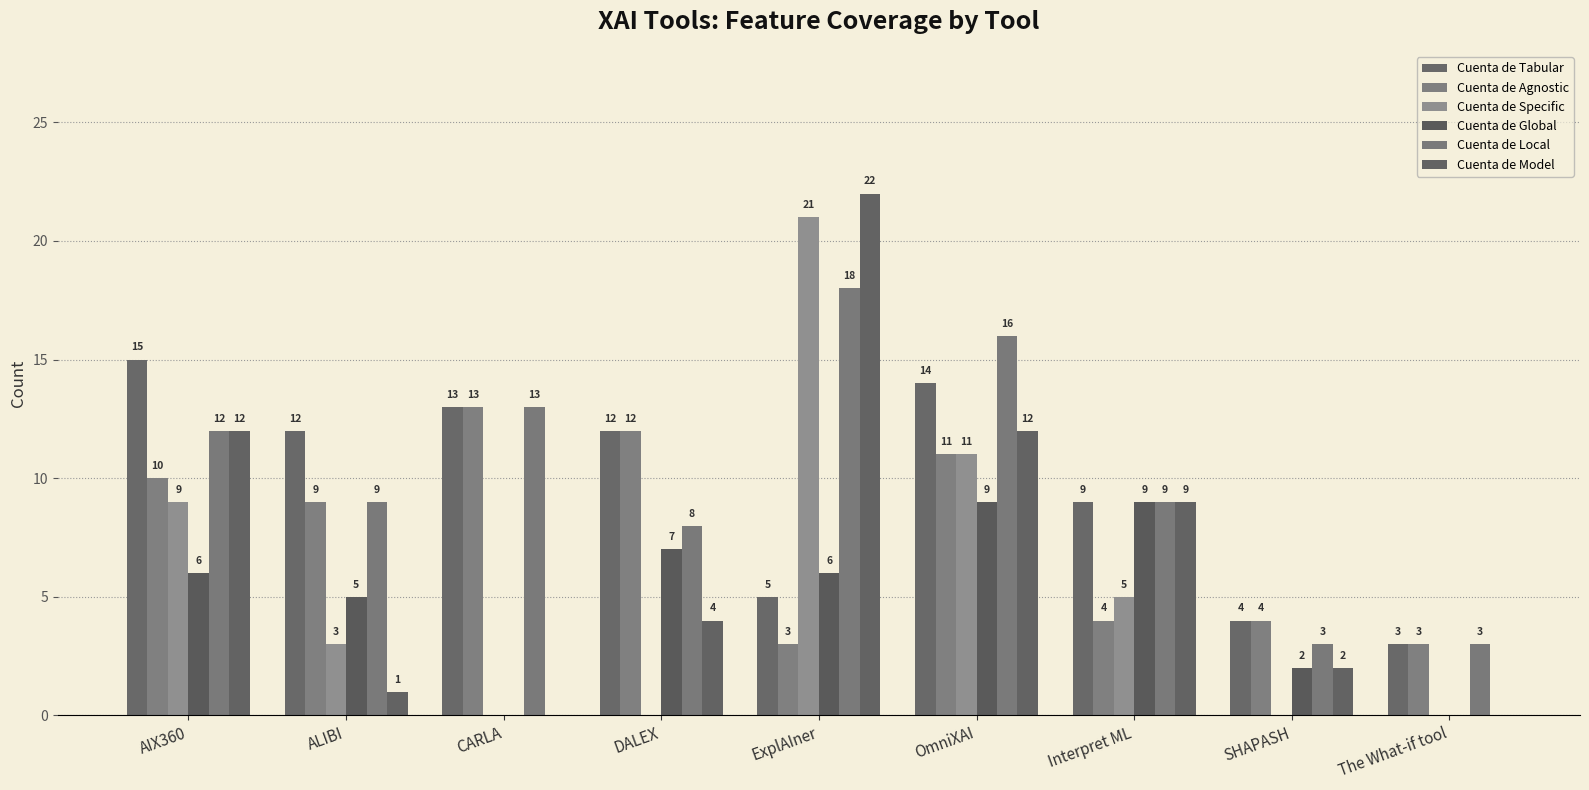

Is the value of Cuenta de Local at CARLA greater than the value of Cuenta de Global at The What-if tool?

Yes